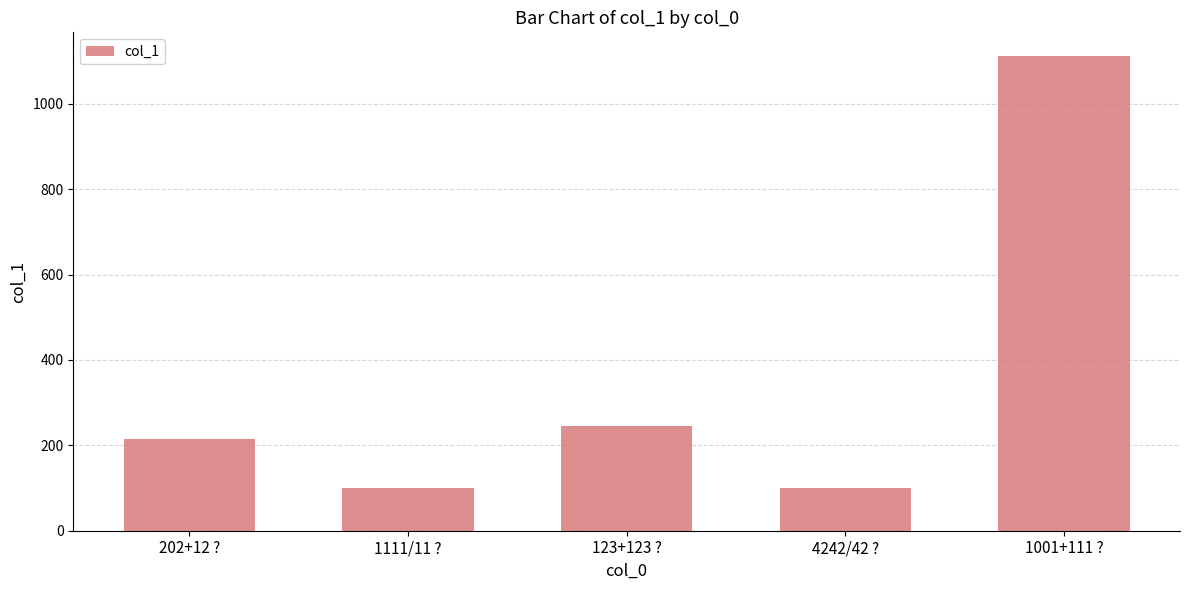

What is the approximate value at 1111/11 ?, to the nearest 50?

100